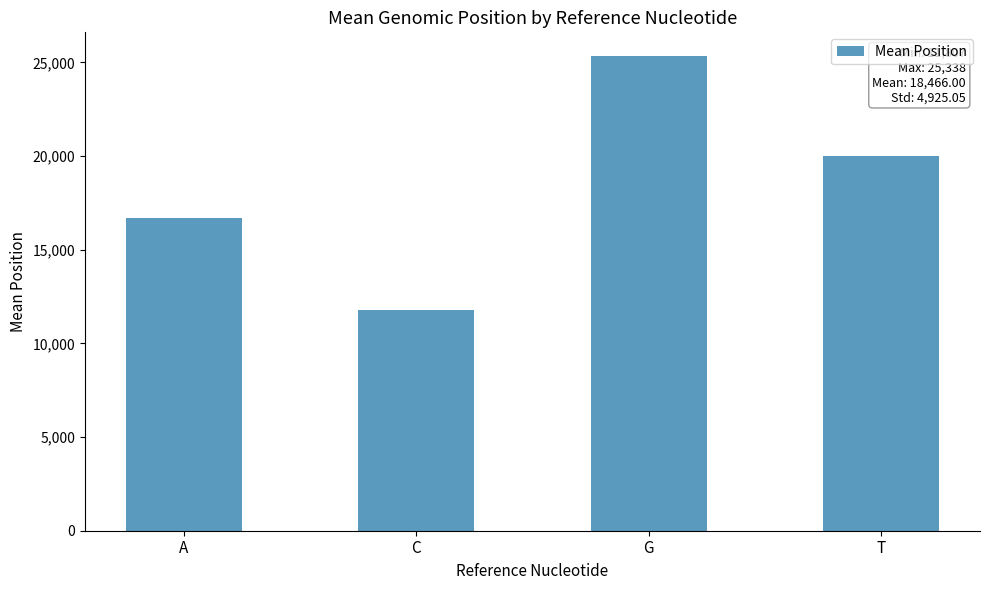

At which label does the data first exceed 20008?

G